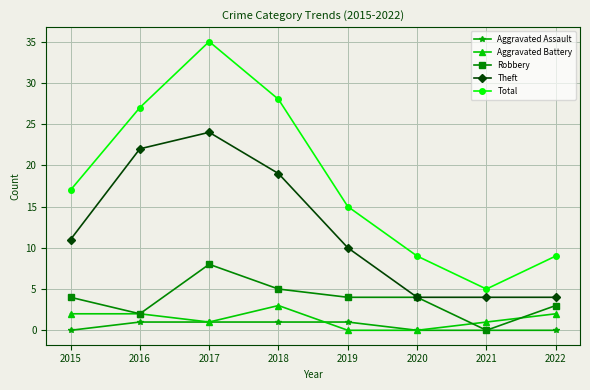

Reading left to right, transcribe all the data shown in this chart.

Aggravated Assault: 2015=0	2016=1	2017=1	2018=1	2019=1	2020=0	2021=0	2022=0
Aggravated Battery: 2015=2	2016=2	2017=1	2018=3	2019=0	2020=0	2021=1	2022=2
Robbery: 2015=4	2016=2	2017=8	2018=5	2019=4	2020=4	2021=0	2022=3
Theft: 2015=11	2016=22	2017=24	2018=19	2019=10	2020=4	2021=4	2022=4
Total: 2015=17	2016=27	2017=35	2018=28	2019=15	2020=9	2021=5	2022=9